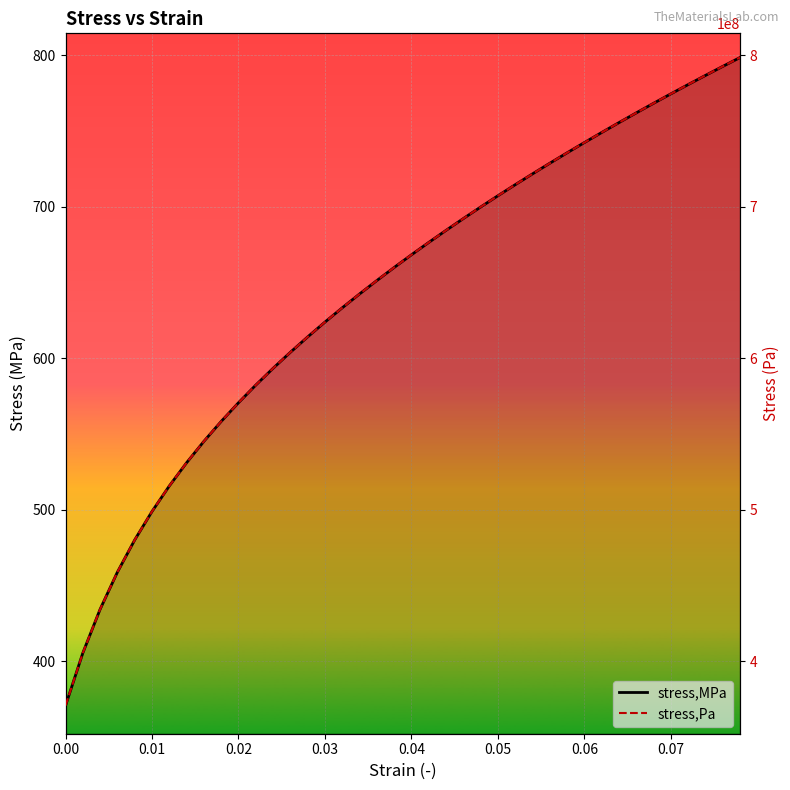

What is the difference between the second highest and second lowest values in the stress,MPa series?

387.1